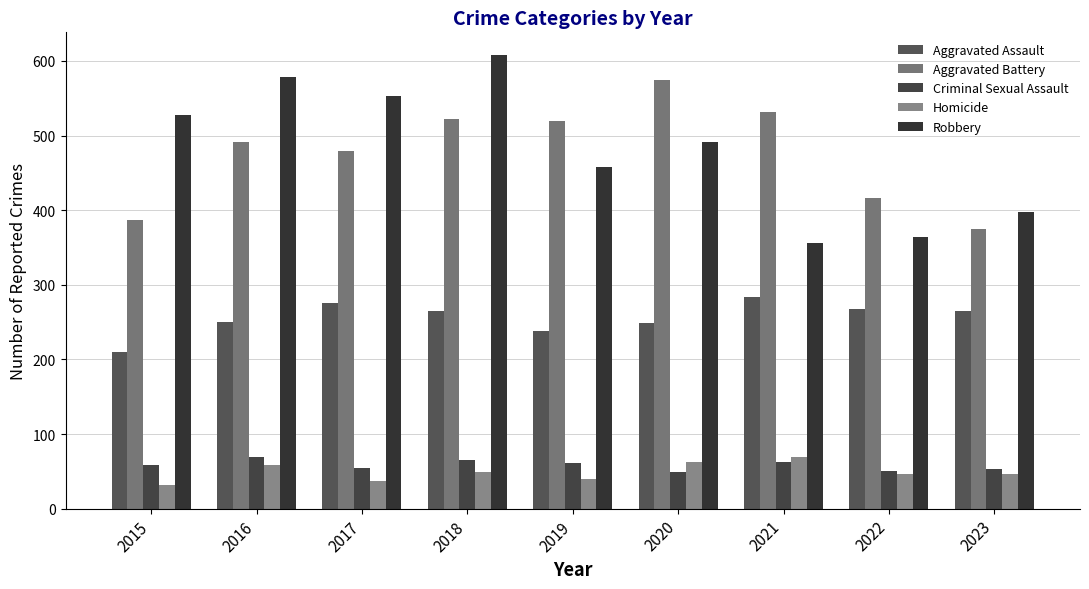

What is the minimum value shown in the chart?

32